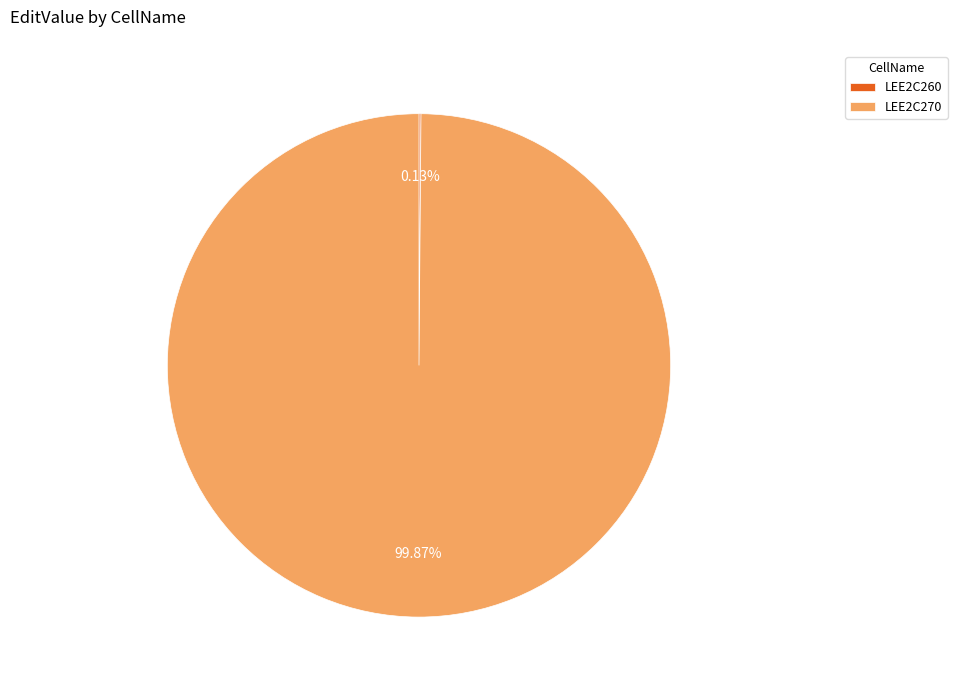

Is LEE2C270 the majority of the pie?

Yes